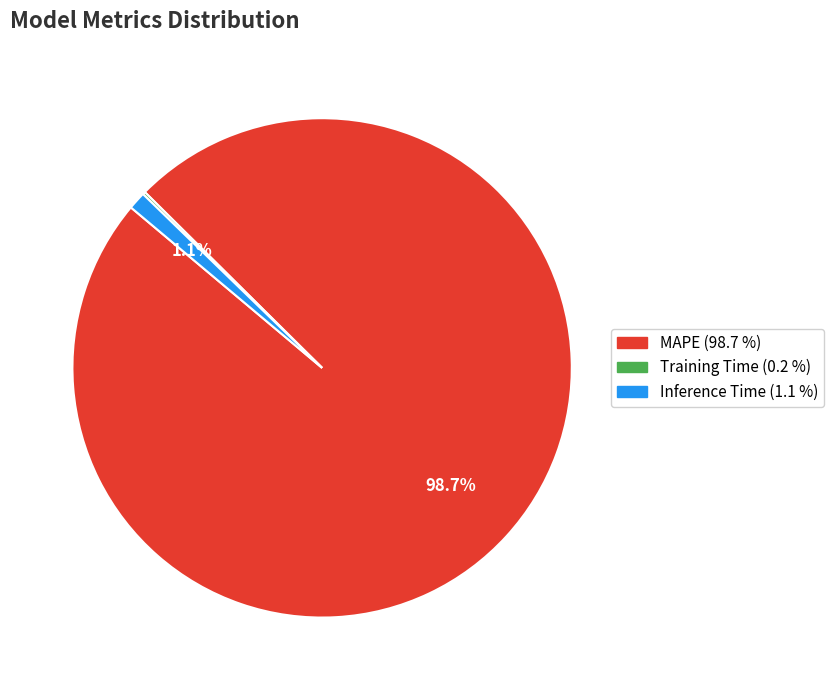

Does MAPE account for over 50% of the chart?

Yes